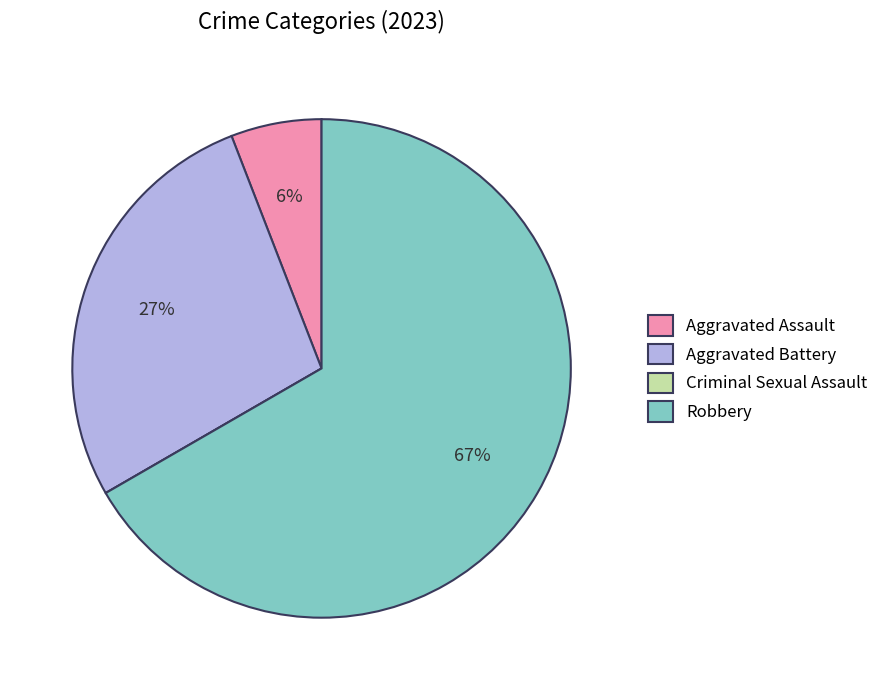

To the nearest percent, what is the difference between the largest and smallest slice percentages?

67%